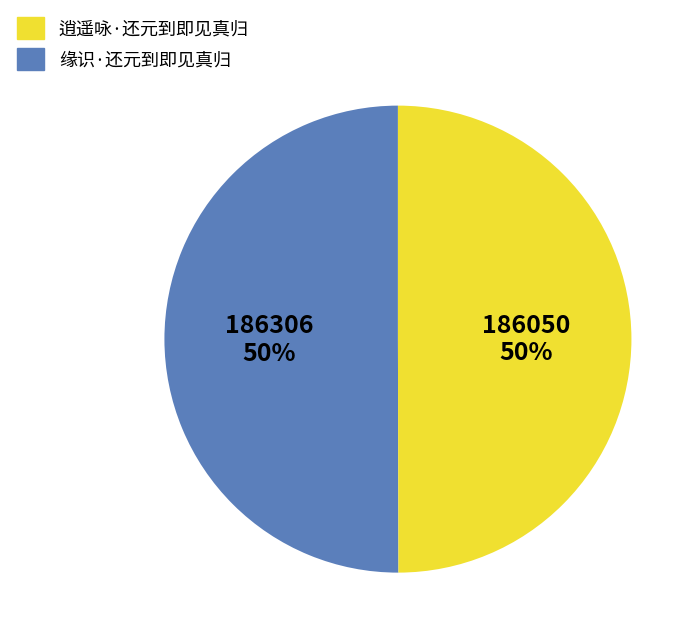

Count the number of slices in the pie.

2